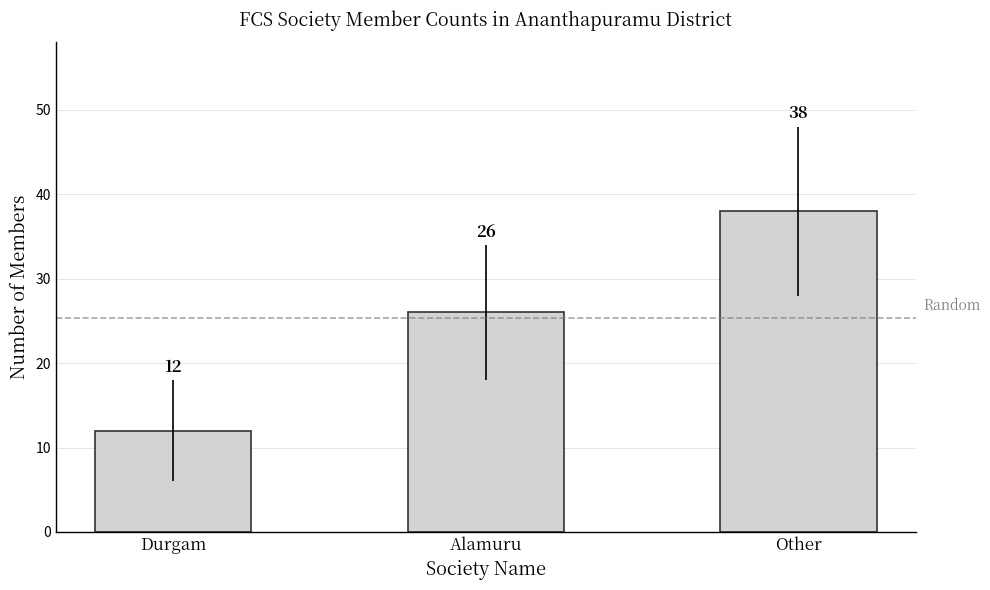

What is the label of the 2nd bar from the right?

Alamuru